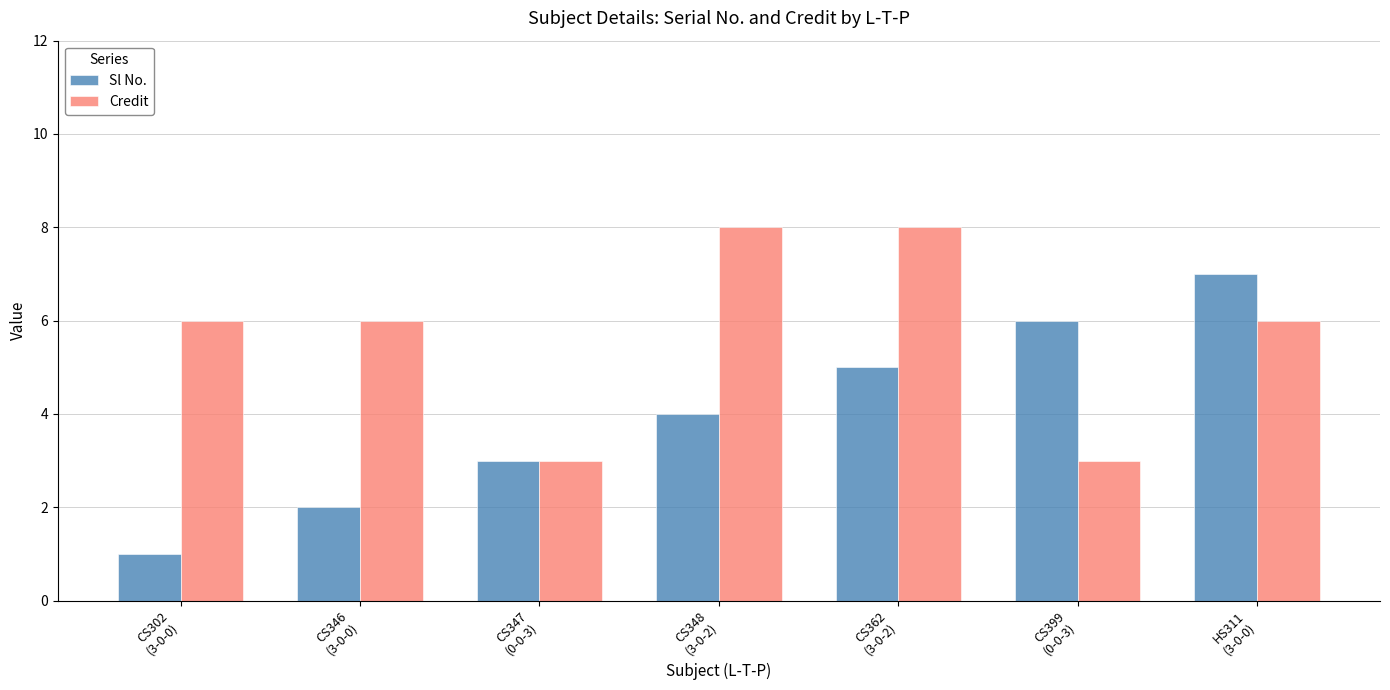

List the series in order of their peak value, highest first.

Credit, Sl No.